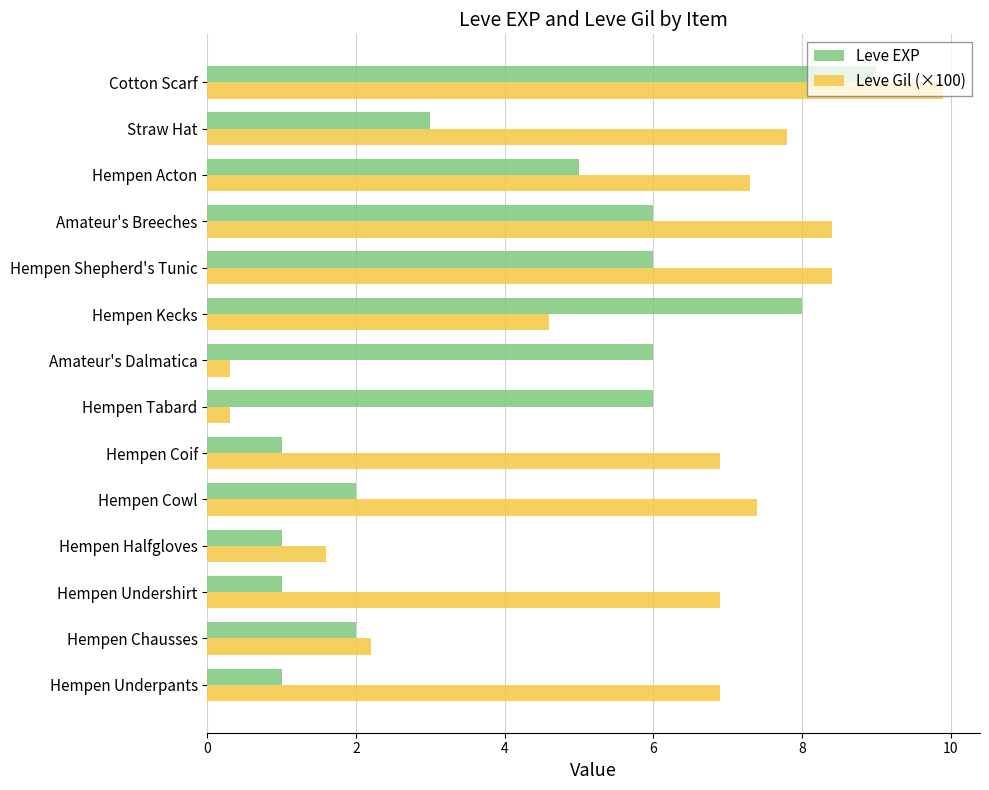

What is the greatest value displayed?

9.9